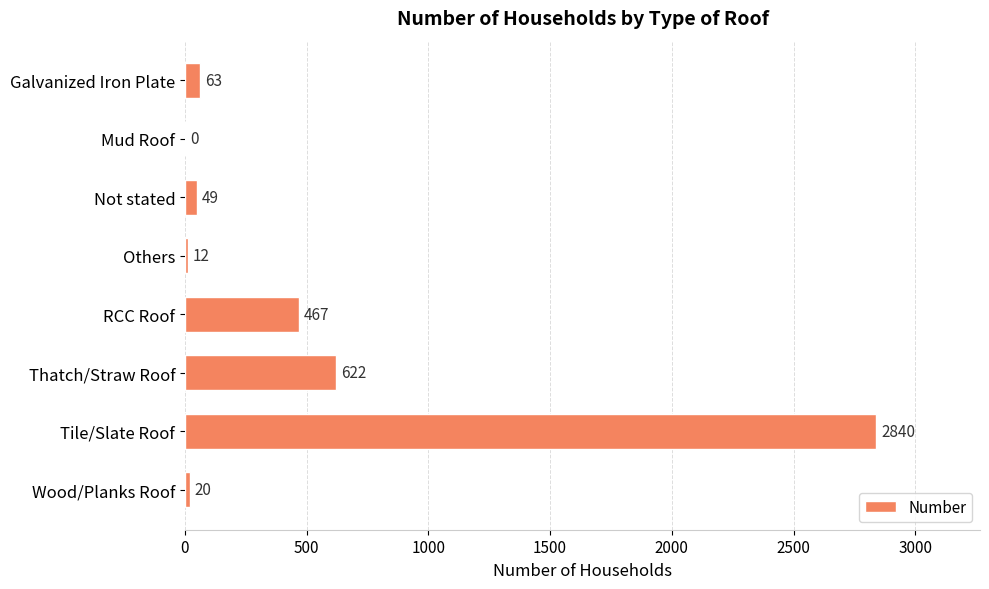

What is the sum of all values?

4073